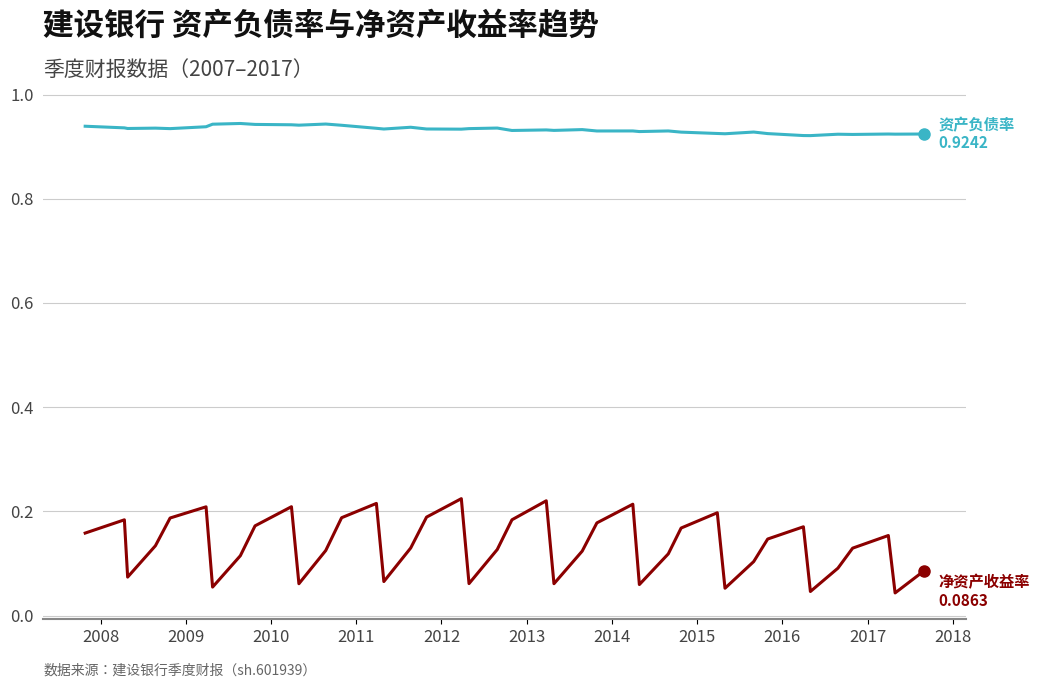

Does the chart have visible grid lines?

Yes